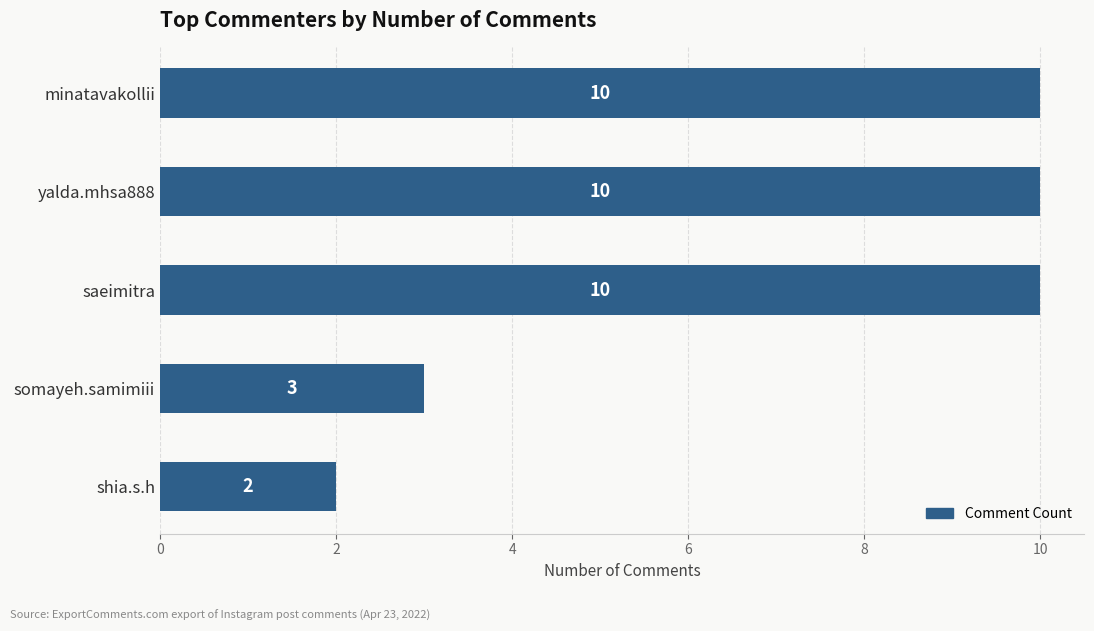

Approximately how many times larger is the value at saeimitra compared to yalda.mhsa888?

1.0